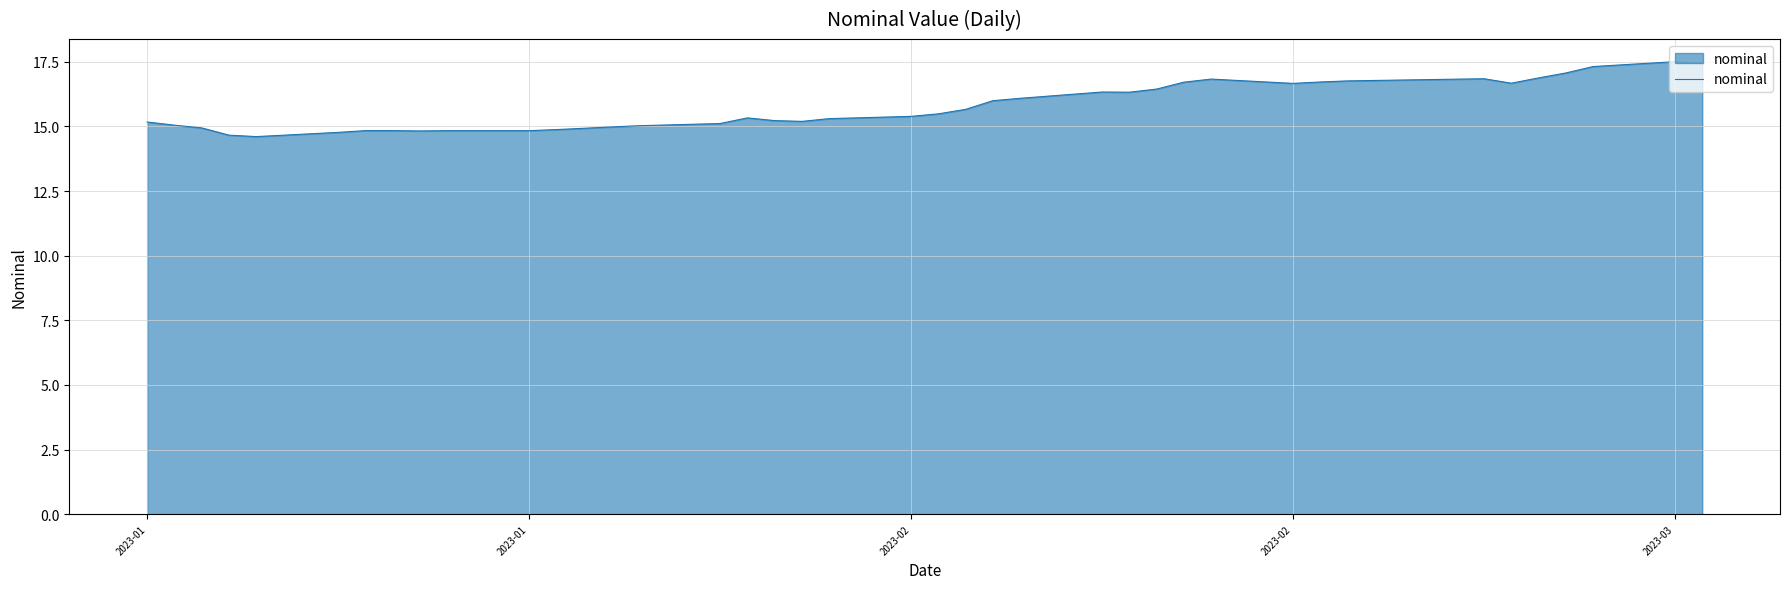

What is the difference between the maximum and minimum values?

2.9